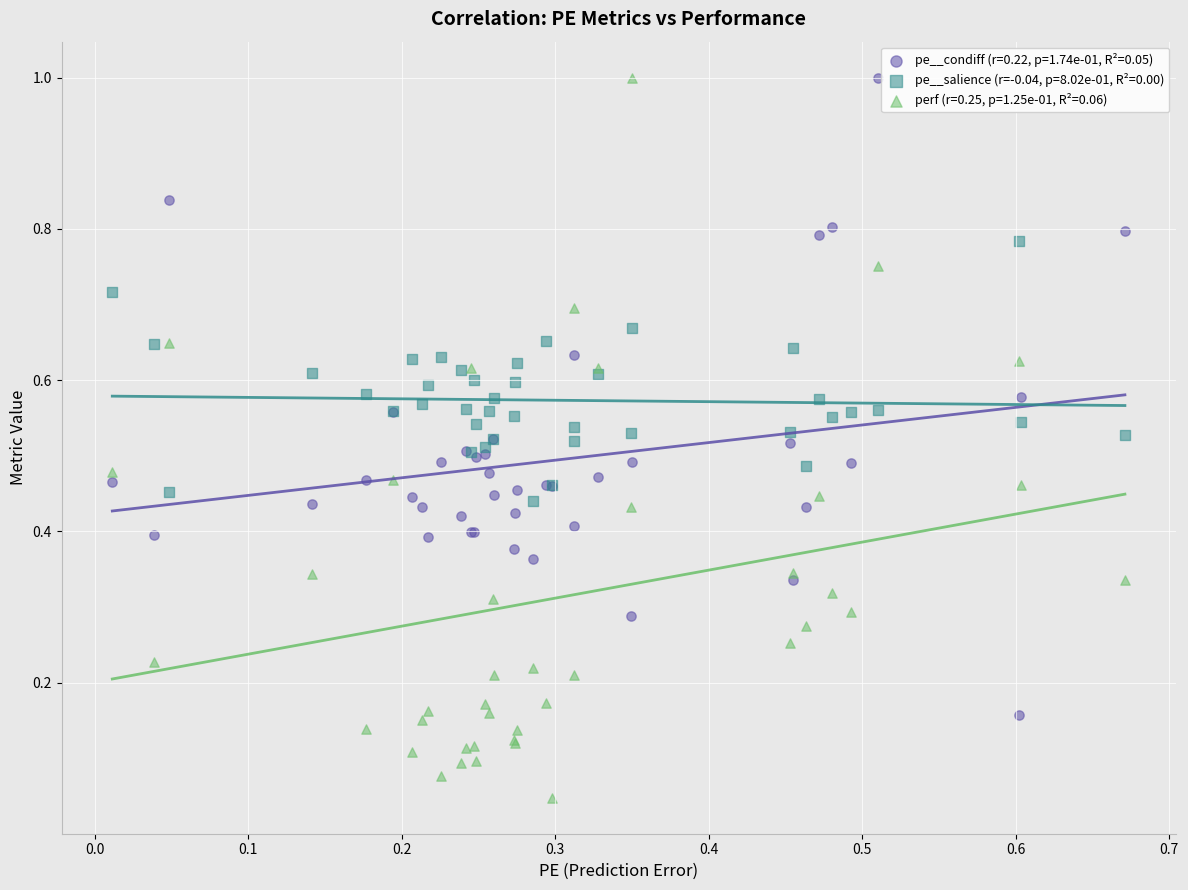

Which series contains the lowest Y value?

perf (r=0.25, p=1.25e-01, R²=0.06)